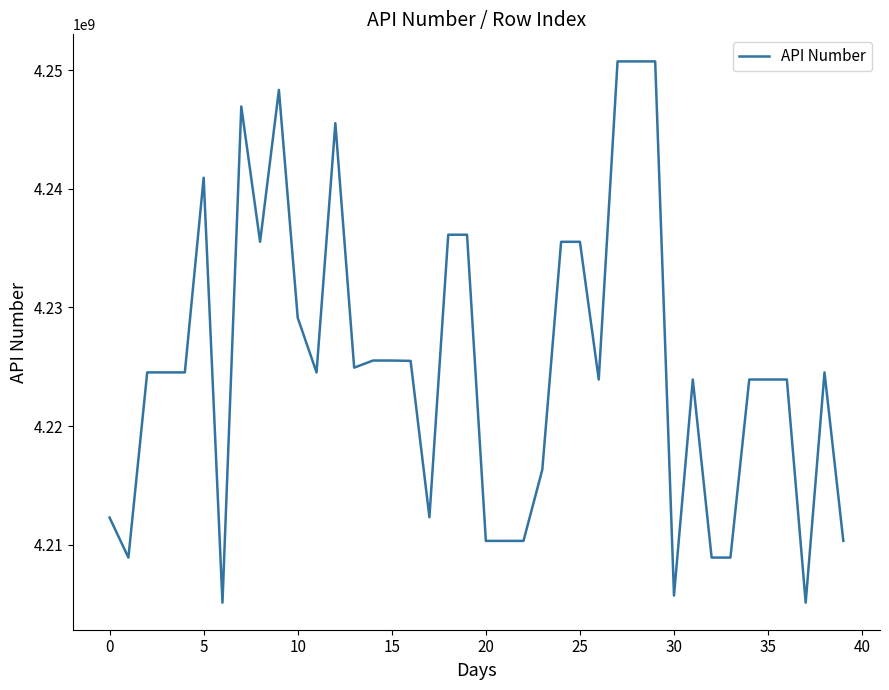

What is the difference between the maximum and minimum values?

45599572